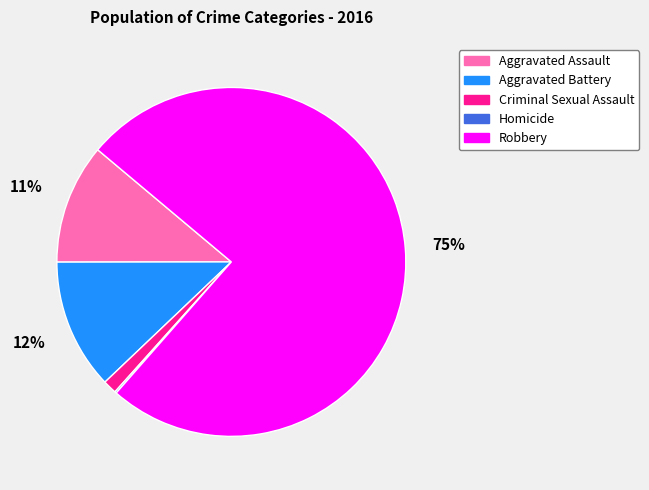

Is Aggravated Battery the majority of the pie?

No